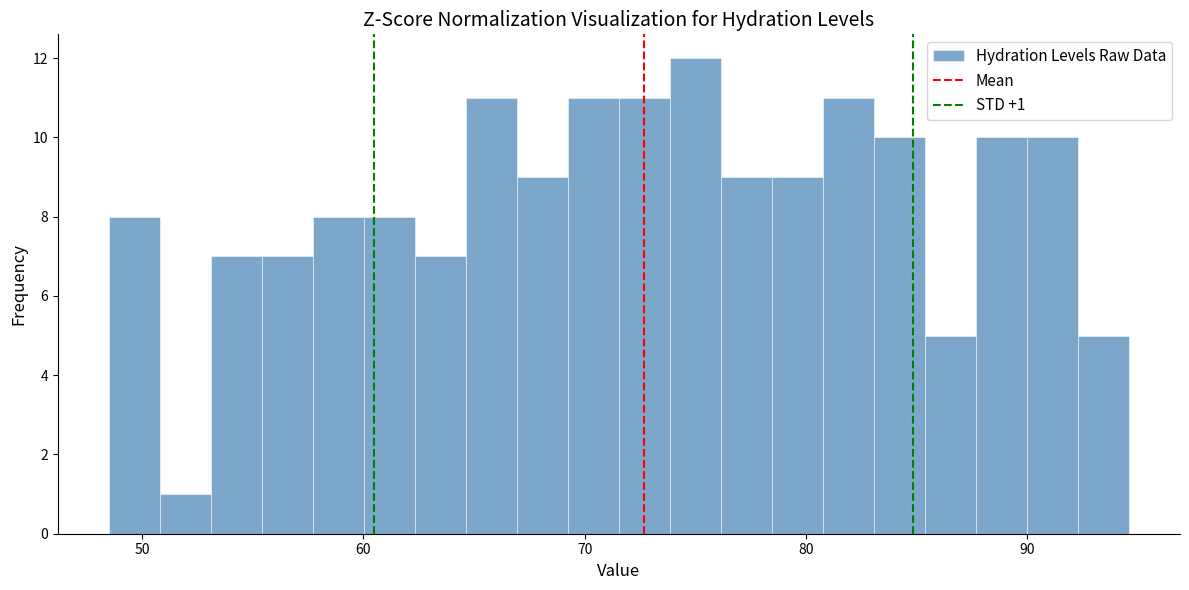

Around what value on the x-axis is the tallest bar? Give the approximate position of its centre, as read against the axis.

75